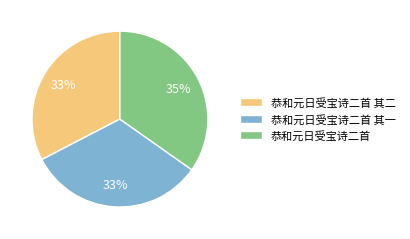

What is the ratio of the value at 恭和元日受宝诗二首 其一 to the value at 恭和元日受宝诗二首?

0.9